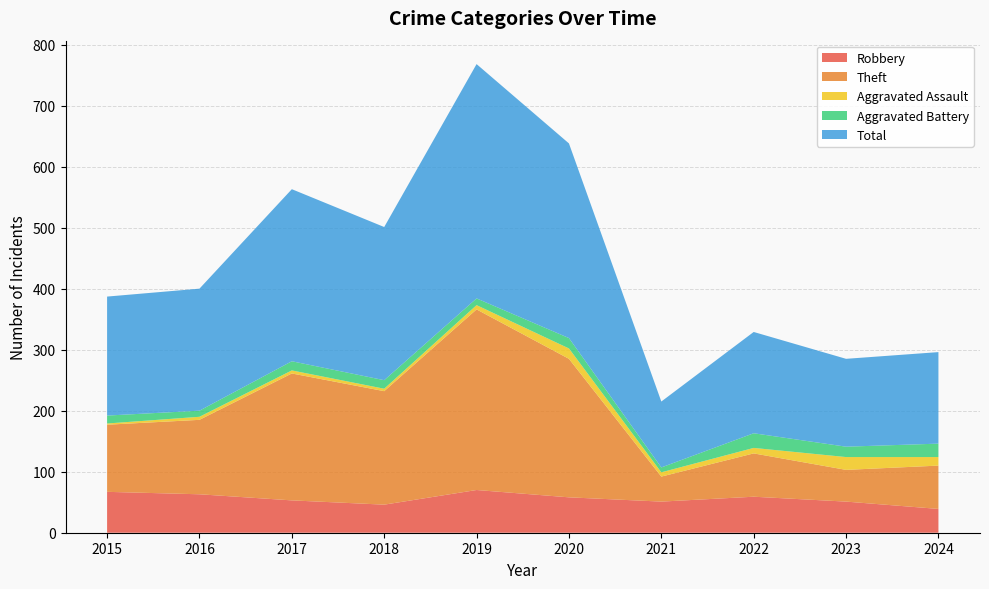

Reading left to right, list all the values displayed in this chart.

Robbery: 2015=67	2016=63	2017=53	2018=46	2019=70	2020=58	2021=51	2022=59	2023=51	2024=39
Theft: 2015=110	2016=122	2017=208	2018=186	2019=296	2020=227	2021=41	2022=71	2023=52	2024=71
Aggravated Assault: 2015=2	2016=5	2017=5	2018=4	2019=7	2020=17	2021=7	2022=9	2023=21	2024=14
Aggravated Battery: 2015=13	2016=10	2017=15	2018=14	2019=11	2020=17	2021=8	2022=24	2023=17	2024=22
Total: 2015=195	2016=200	2017=282	2018=251	2019=384	2020=319	2021=108	2022=166	2023=144	2024=150